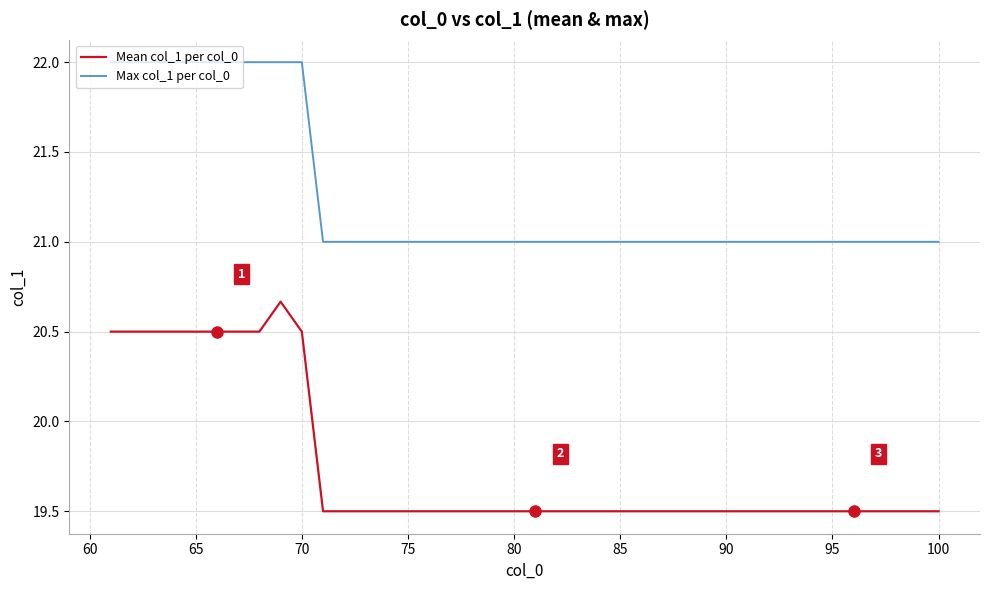

True or false: Mean col_1 per col_0 and Max col_1 per col_0 intersect in this chart.

False